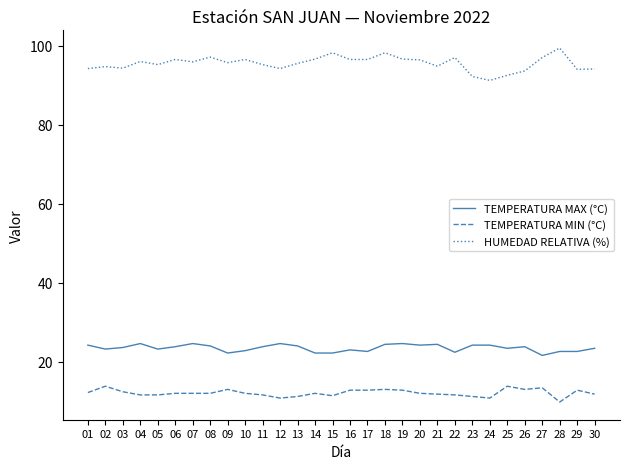

Which series has the largest total across all categories?

HUMEDAD RELATIVA (%)